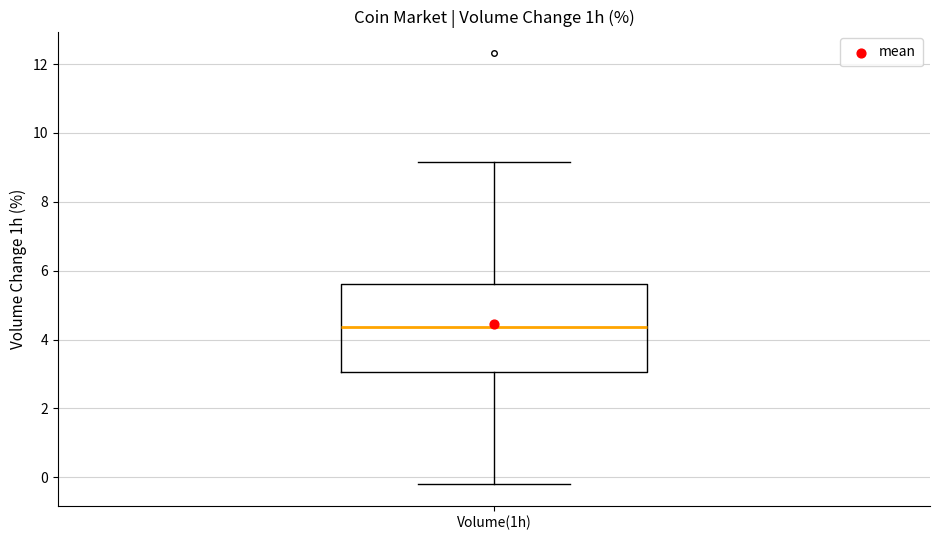

Where does the lower whisker of the box for Volume(1h) end on the y-axis? The values are not printed on the chart, so give them approximately, as read against the axis.

-0.2